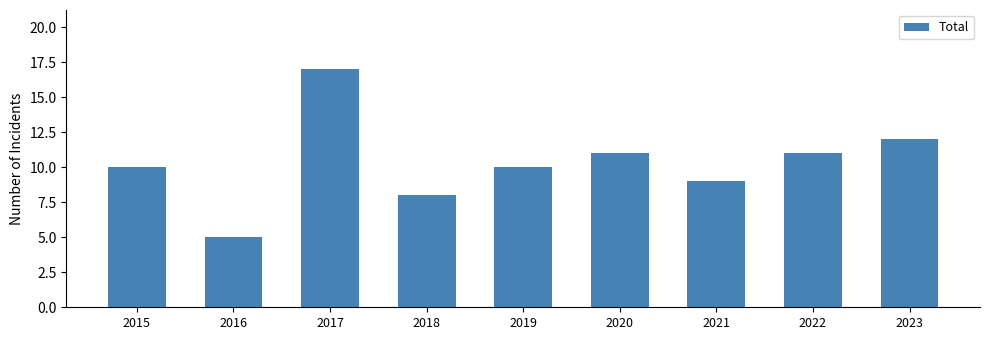

What value does the data have at 2015, to the nearest 5?

10